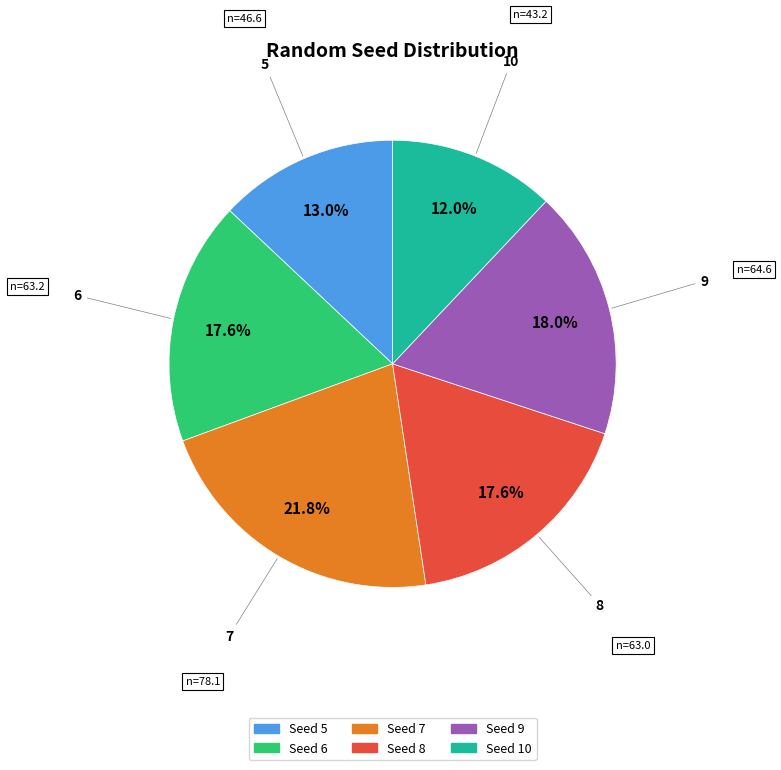

Does any single category account for the majority?

No